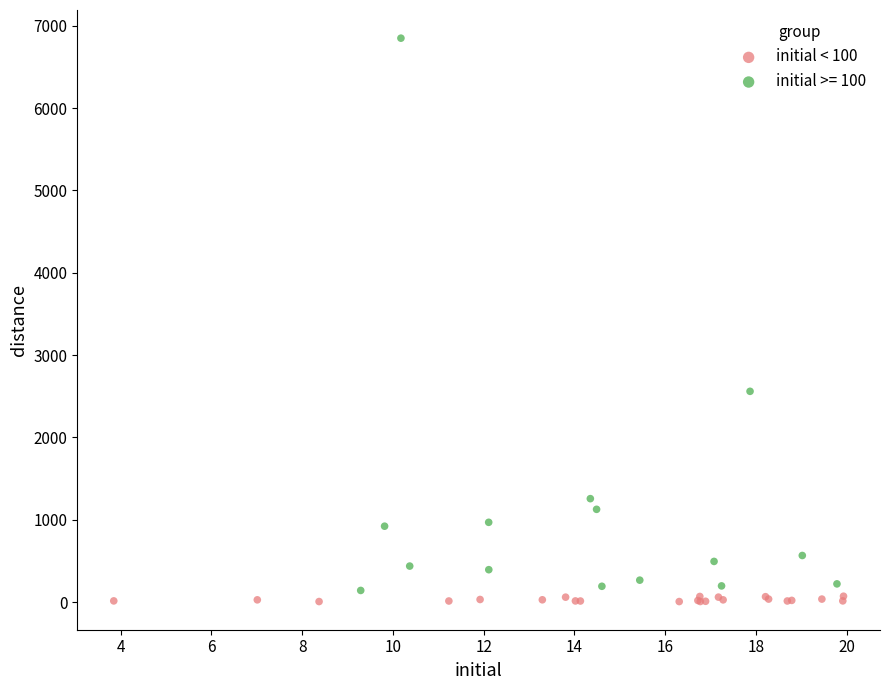

Which series has the largest Y range (max minus min)?

initial >= 100